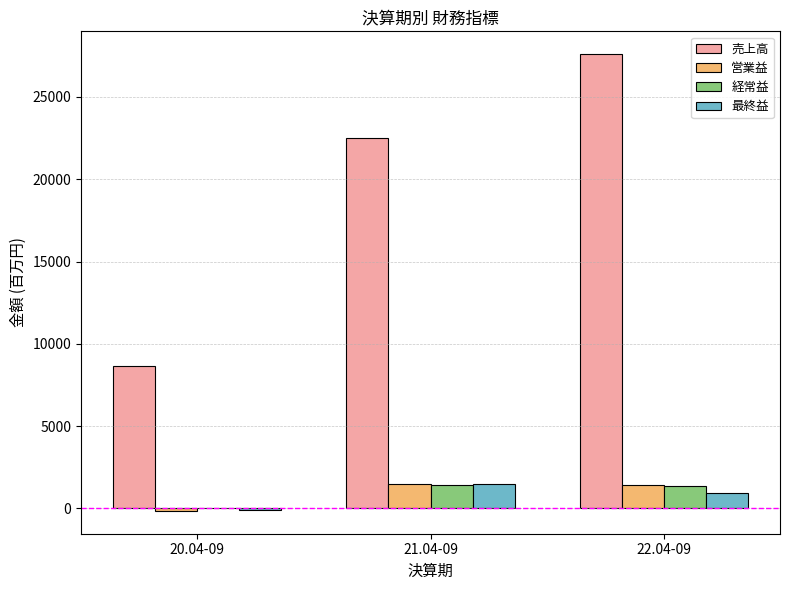

At which category is the sum across all series the highest?

22.04-09